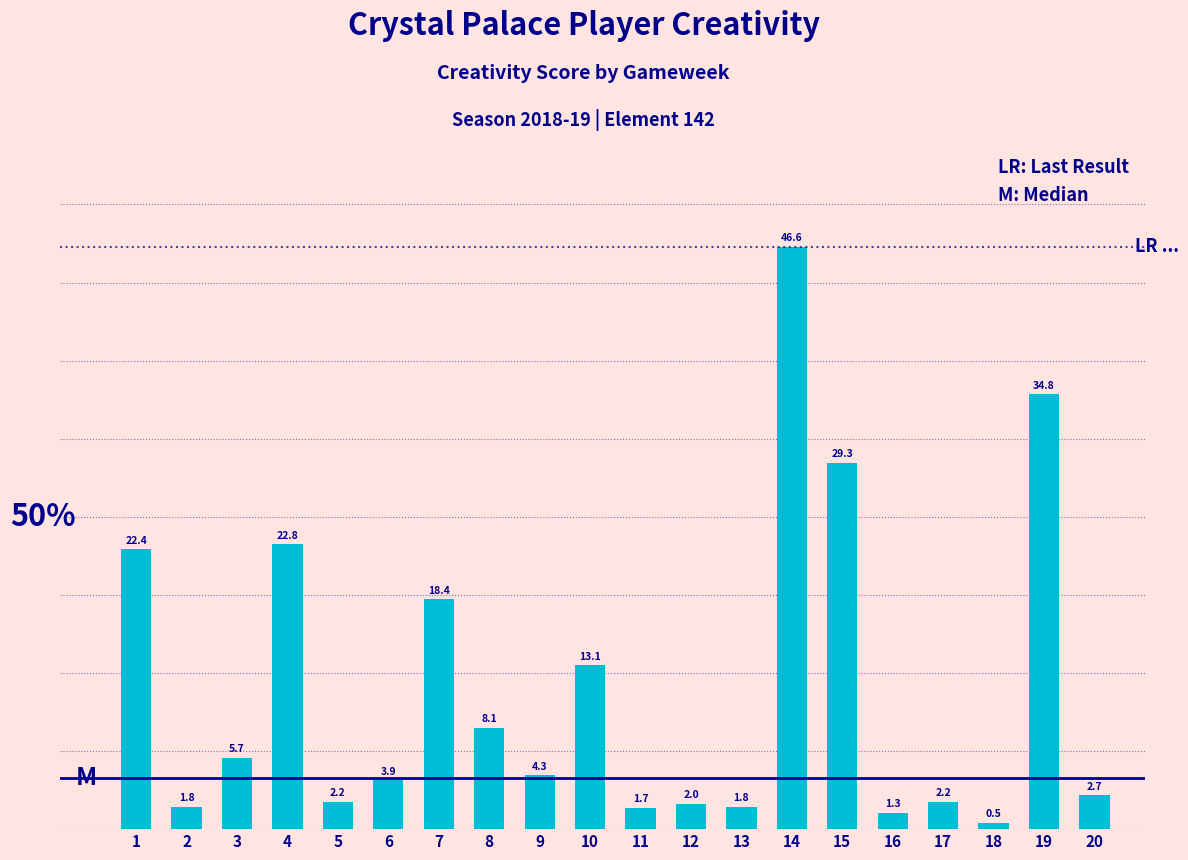

At which category does the chart reach its minimum across all series?

18